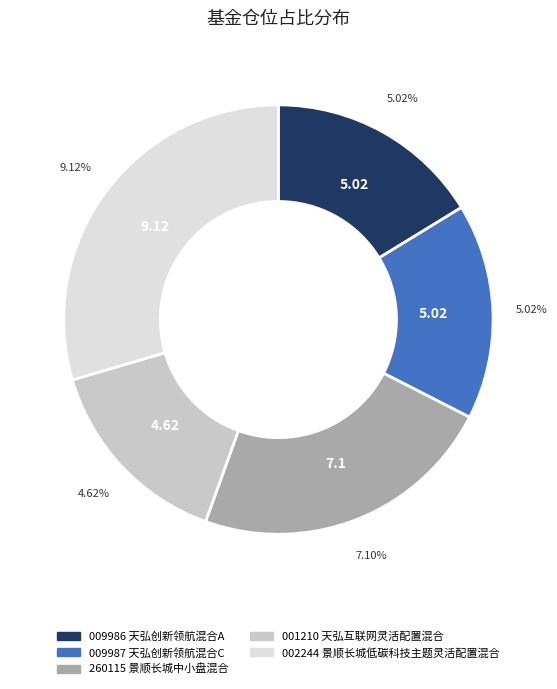

Do 天弘创新领航混合C and 天弘互联网灵活配置混合 together represent more than half of the pie?

No